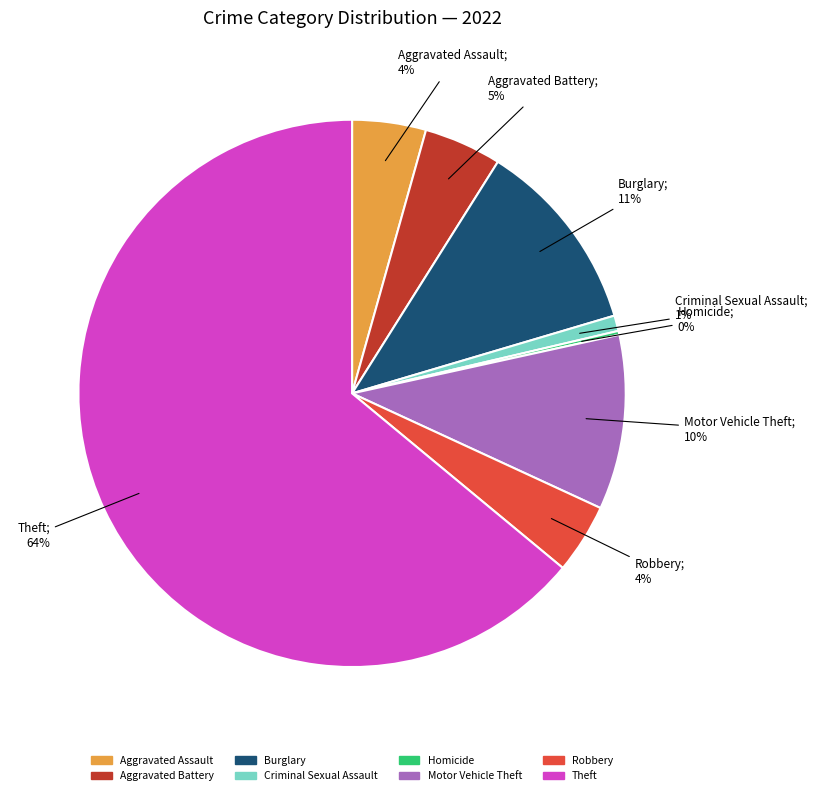

Is there any slice that represents more than half of the pie?

Yes